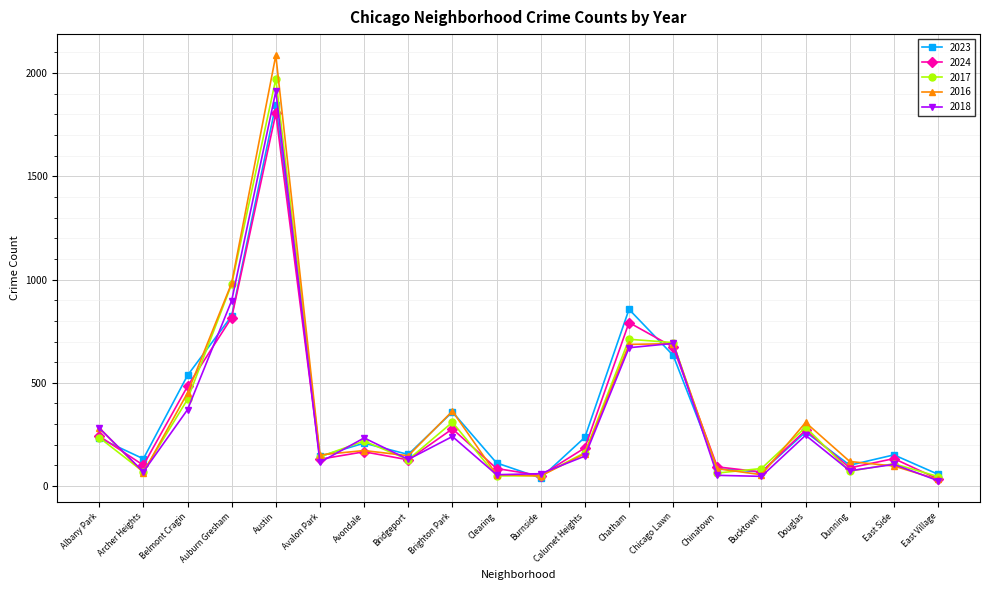

What is the average value of the 2016 series?

352